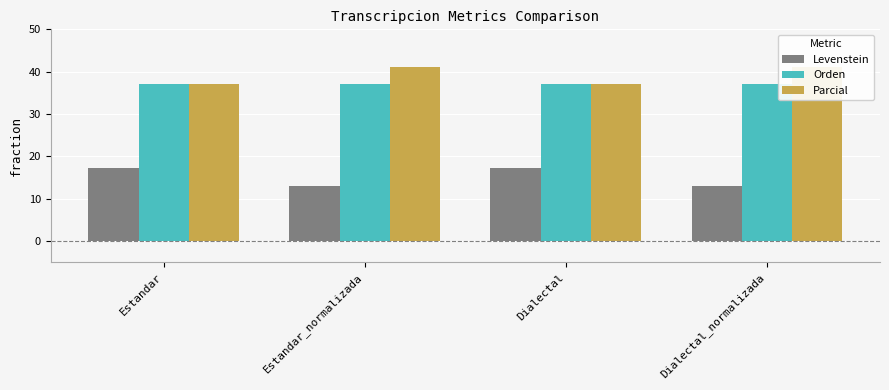

Between Estandar and Estandar_normalizada, which is larger?

Estandar